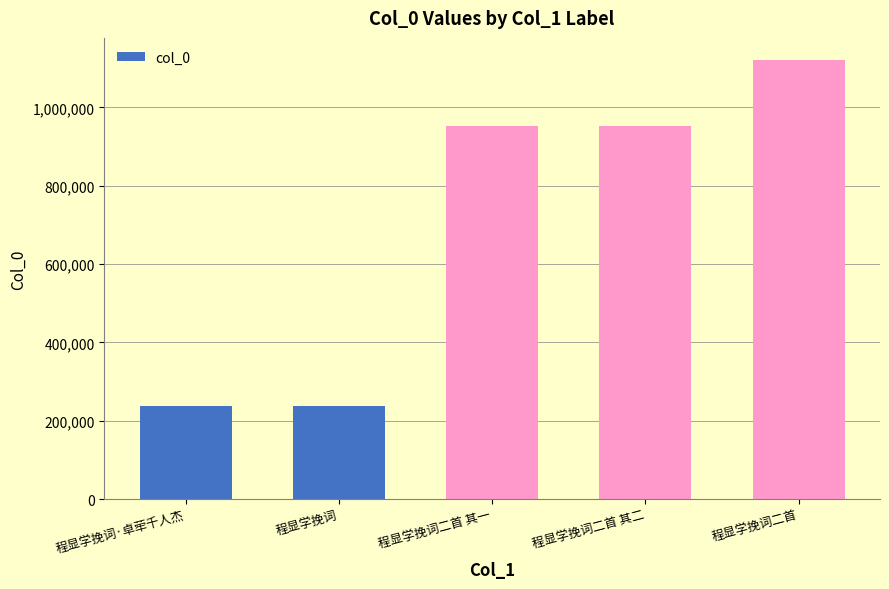

What is the value of the 2nd bar from the left?

238317